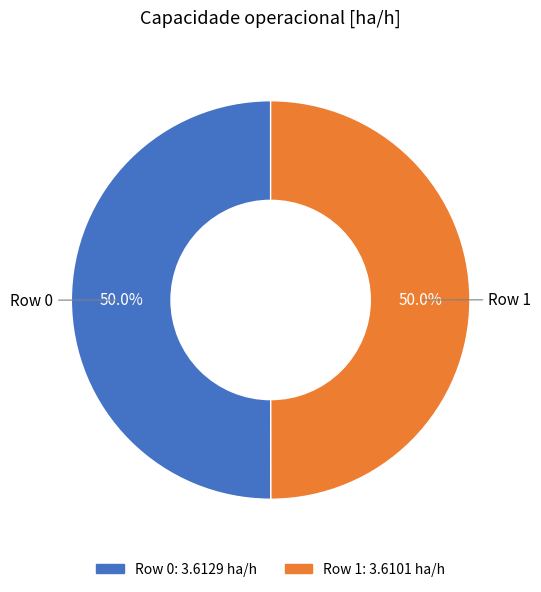

What portion of the pie excludes Row 0?

50.0%